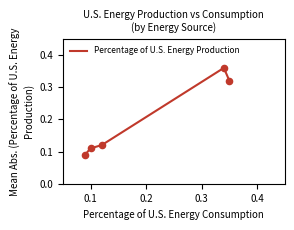

Which series has the largest Y range (max minus min)?

Percentage of U.S. Energy Production